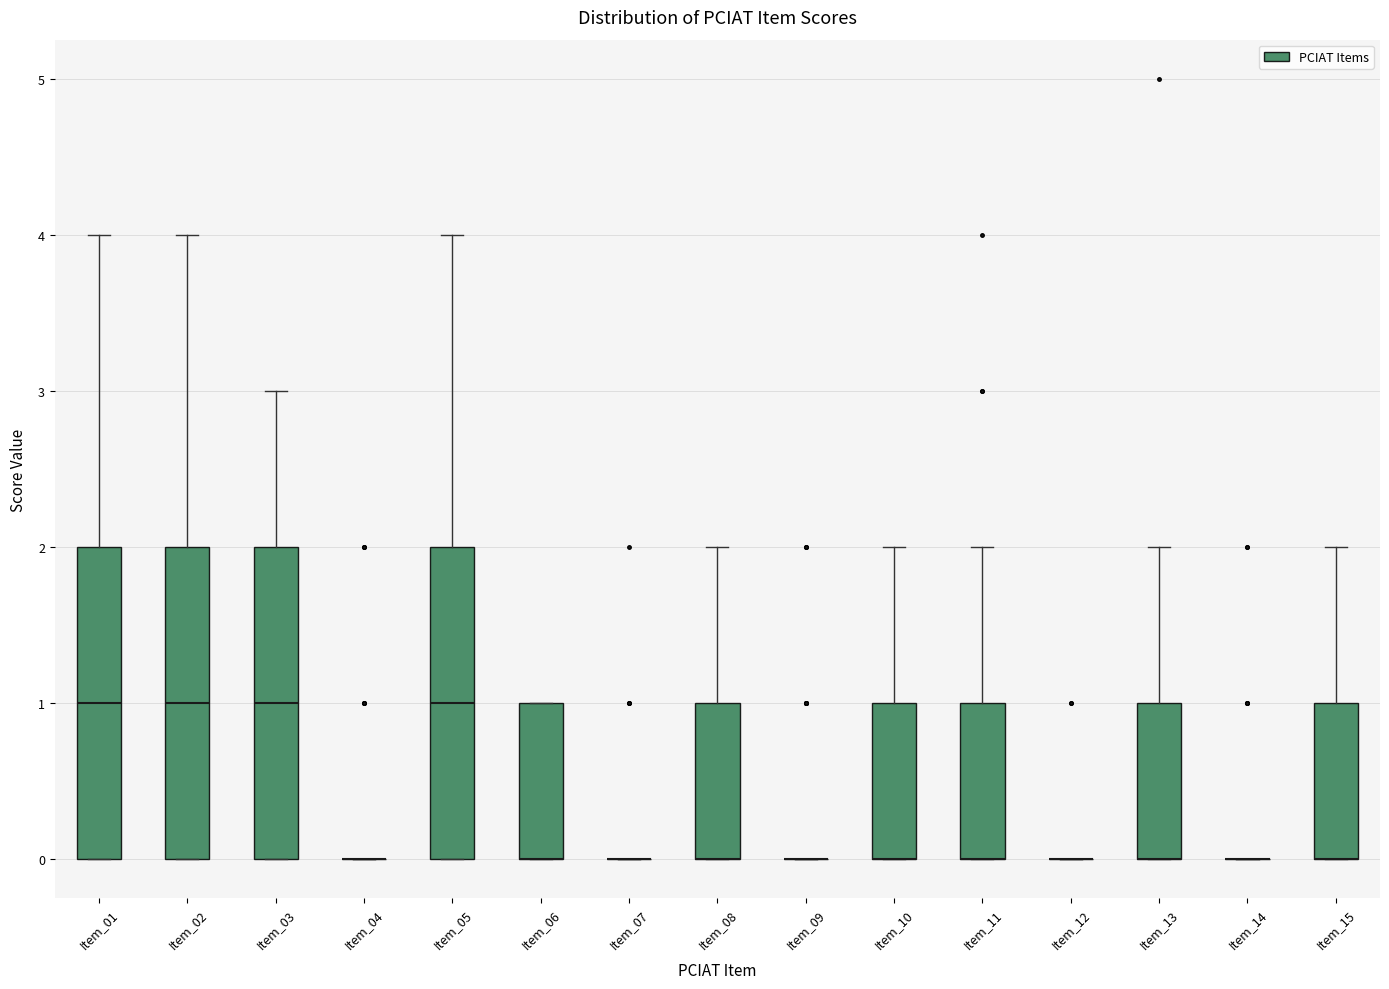

Where is the upper edge of the box for Item_06 on the y-axis? The values are not printed on the chart, so give them approximately, as read against the axis.

1